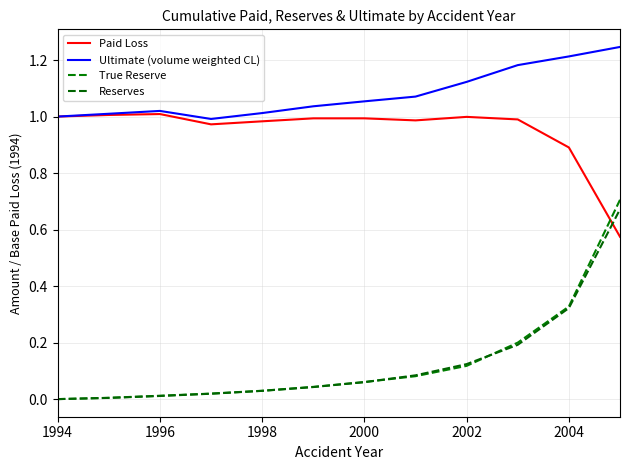

What is the greatest value displayed?

1.2